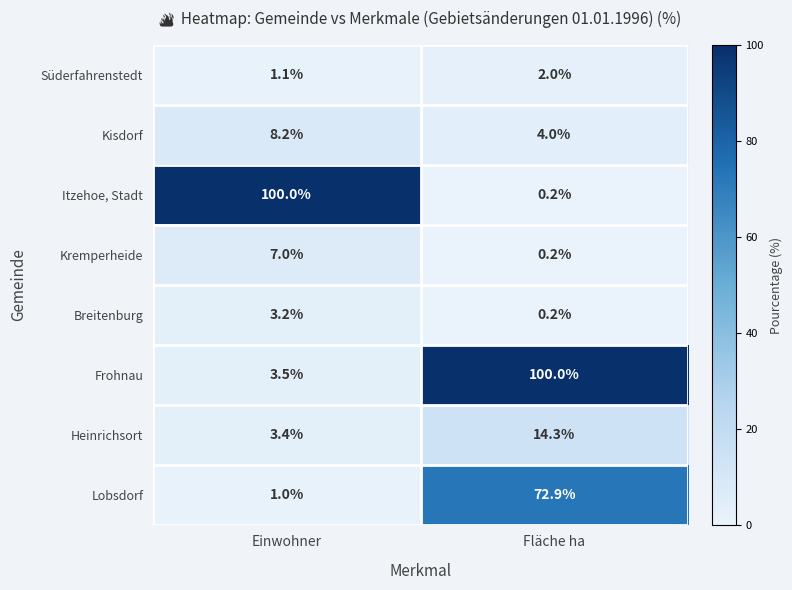

What is the difference between the maximum and minimum values in the Süderfahrenstedt series?

0.9